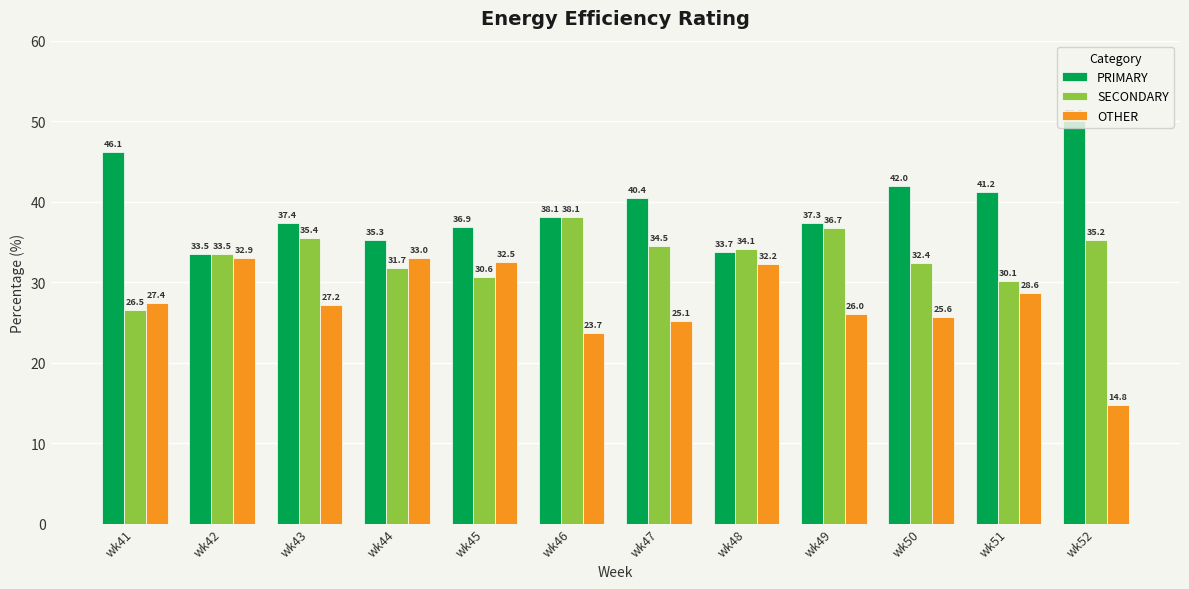

What are all the series names shown in the legend?

PRIMARY, SECONDARY, OTHER